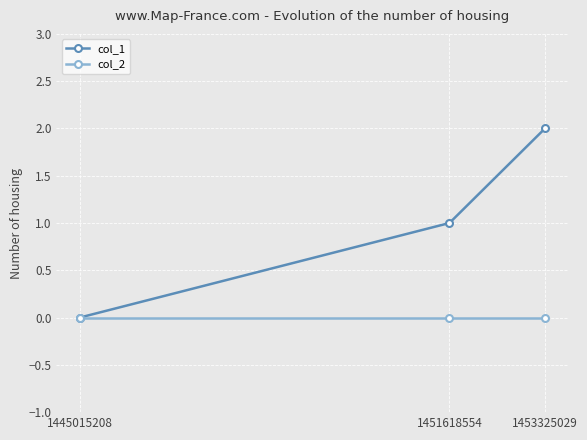

Reading left to right, extract all data points from this chart.

col_1: 0	1	2
col_2: 0	0	0